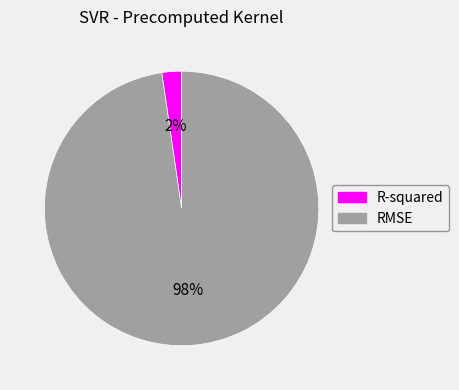

Is it true that RMSE is 98% of the pie?

True